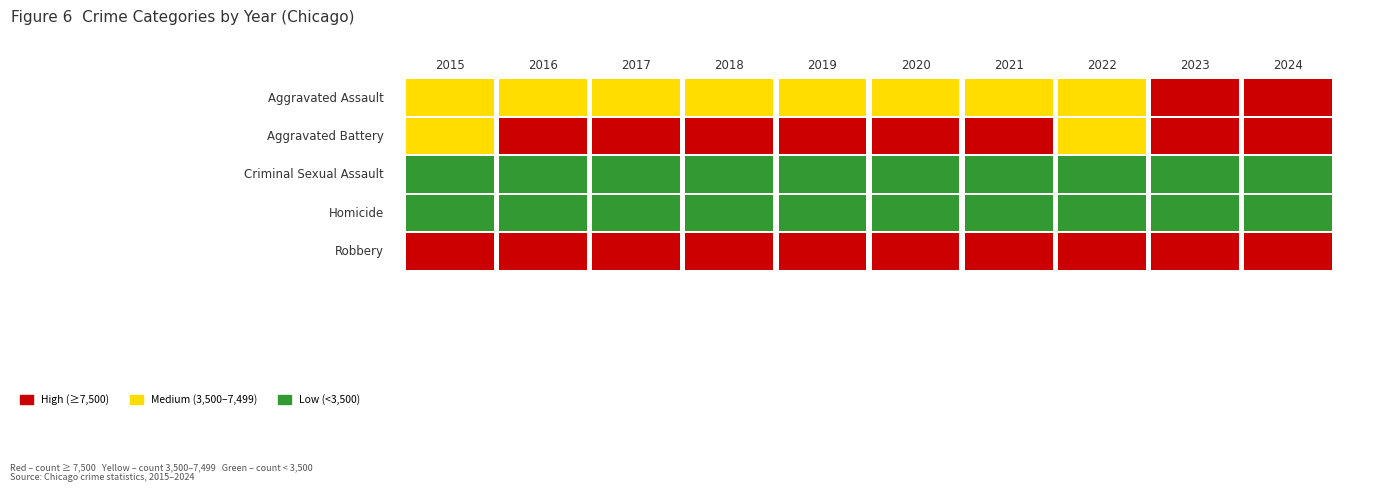

Reading left to right, list all the values displayed in this chart.

Aggravated Assault: 2015=4480	2016=5713	2017=5793	2018=6002	2019=5841	2020=6265	2021=7242	2022=7280	2023=7711	2024=7898
Aggravated Battery: 2015=7019	2016=8085	2017=7845	2018=7735	2019=7858	2020=8321	2021=8346	2022=7493	2023=8077	2024=8182
Criminal Sexual Assault: 2015=1703	2016=1859	2017=1982	2018=2042	2019=1922	2020=1496	2021=1747	2022=1819	2023=1850	2024=1734
Homicide: 2015=496	2016=786	2017=672	2018=588	2019=499	2020=787	2021=804	2022=726	2023=628	2024=583
Robbery: 2015=9638	2016=11960	2017=11880	2018=9681	2019=7995	2020=7855	2021=7920	2022=8964	2023=11053	2024=9128